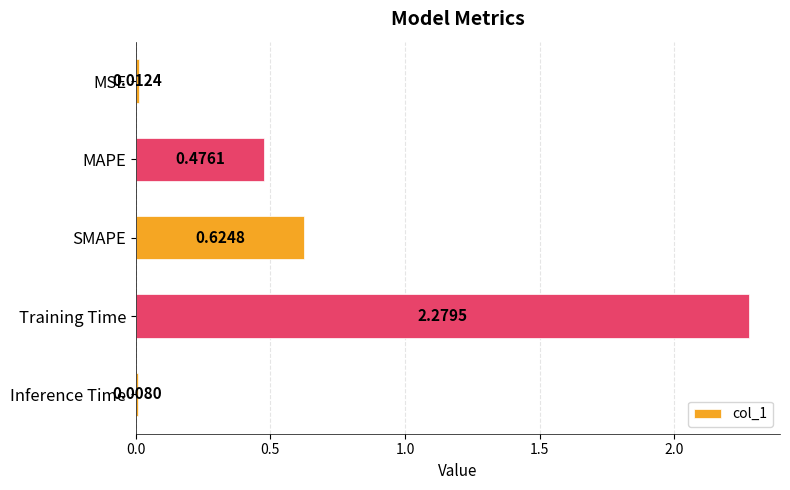

Count the number of categories in the chart.

5